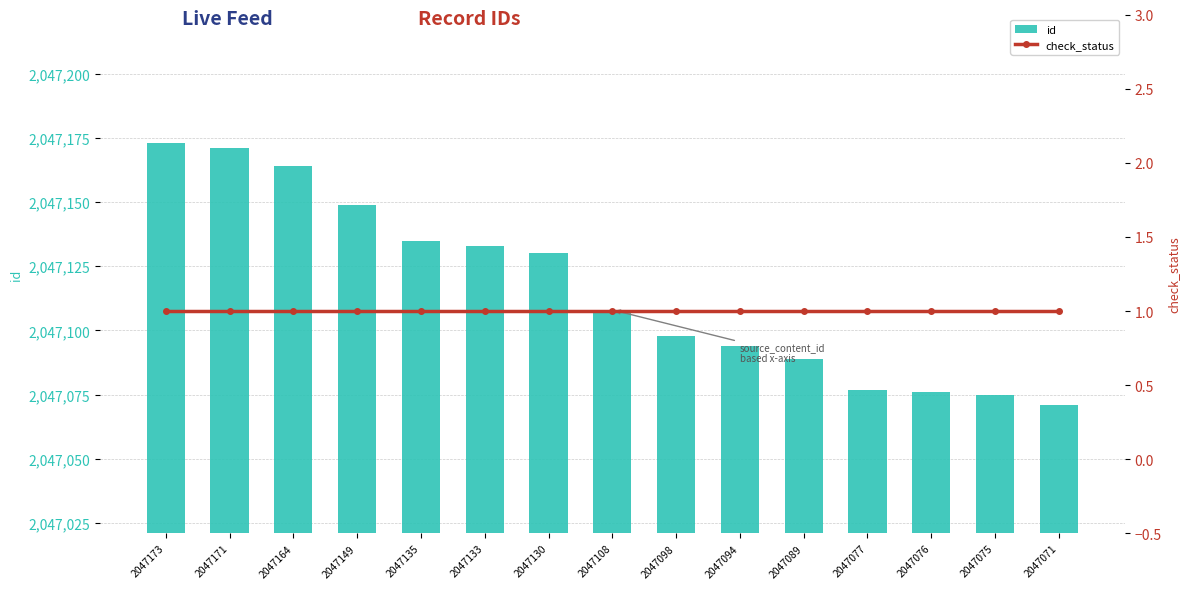

At 2047130, list the series in order from smallest to largest.

check_status, id